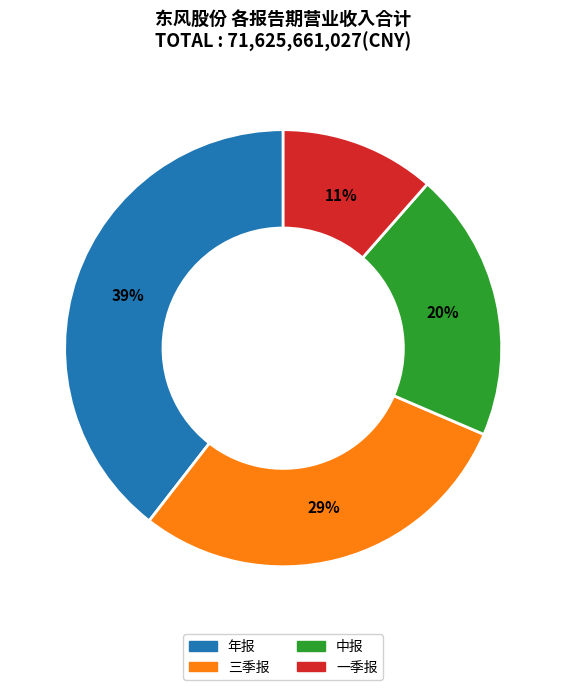

What is the largest slice in the pie chart?

年报